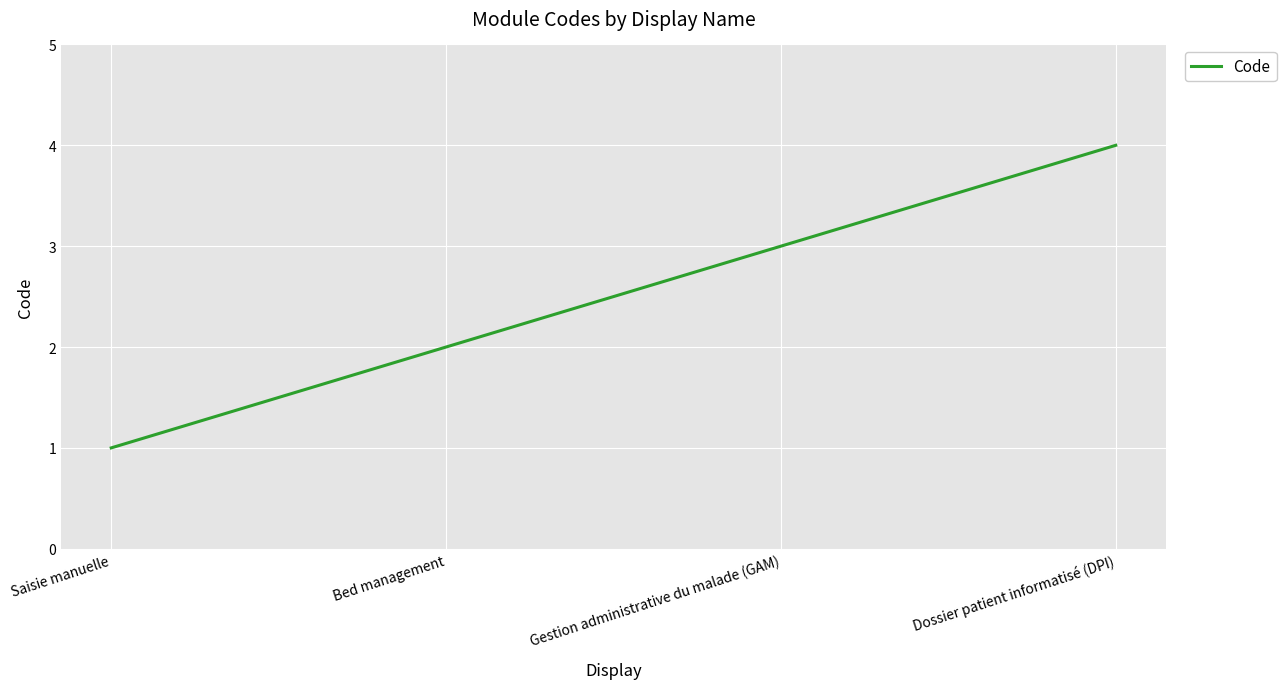

What position from the right is Dossier patient informatisé (DPI)?

1